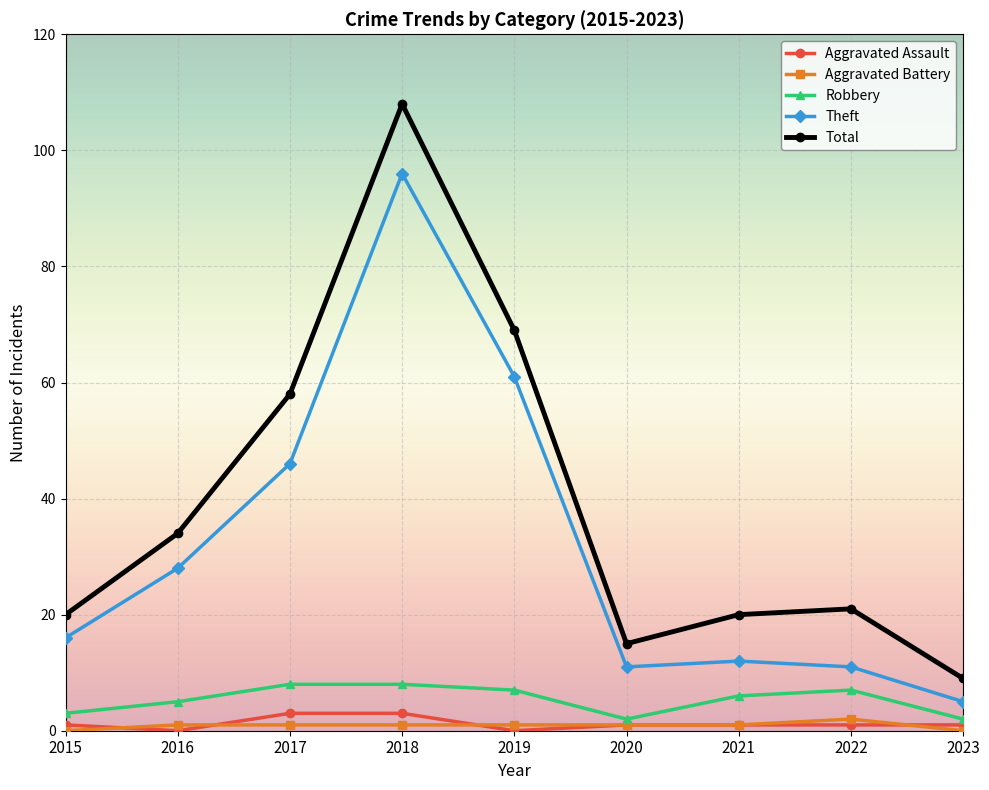

What is the difference between the second highest and minimum values in the Theft series?

56